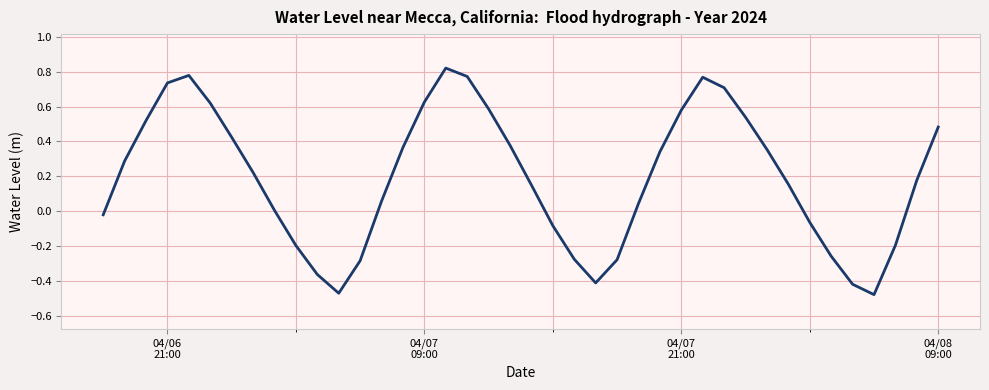

What is the difference between the maximum and minimum values?

1.3